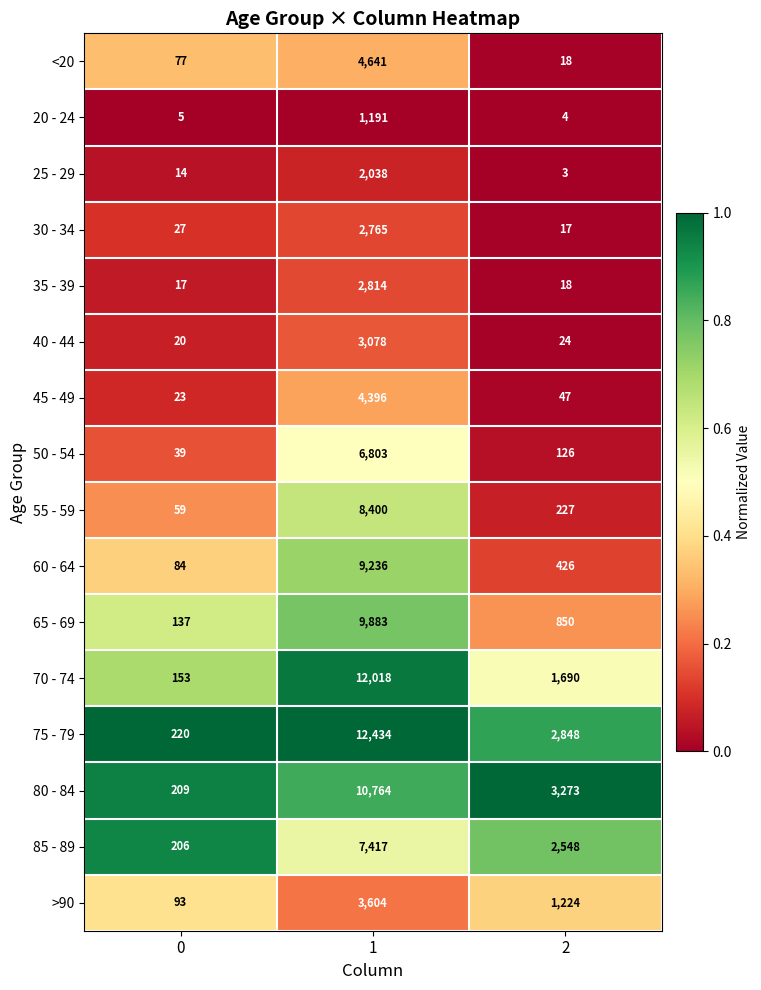

What is the approximate value of 50 - 54 at 1?

6803